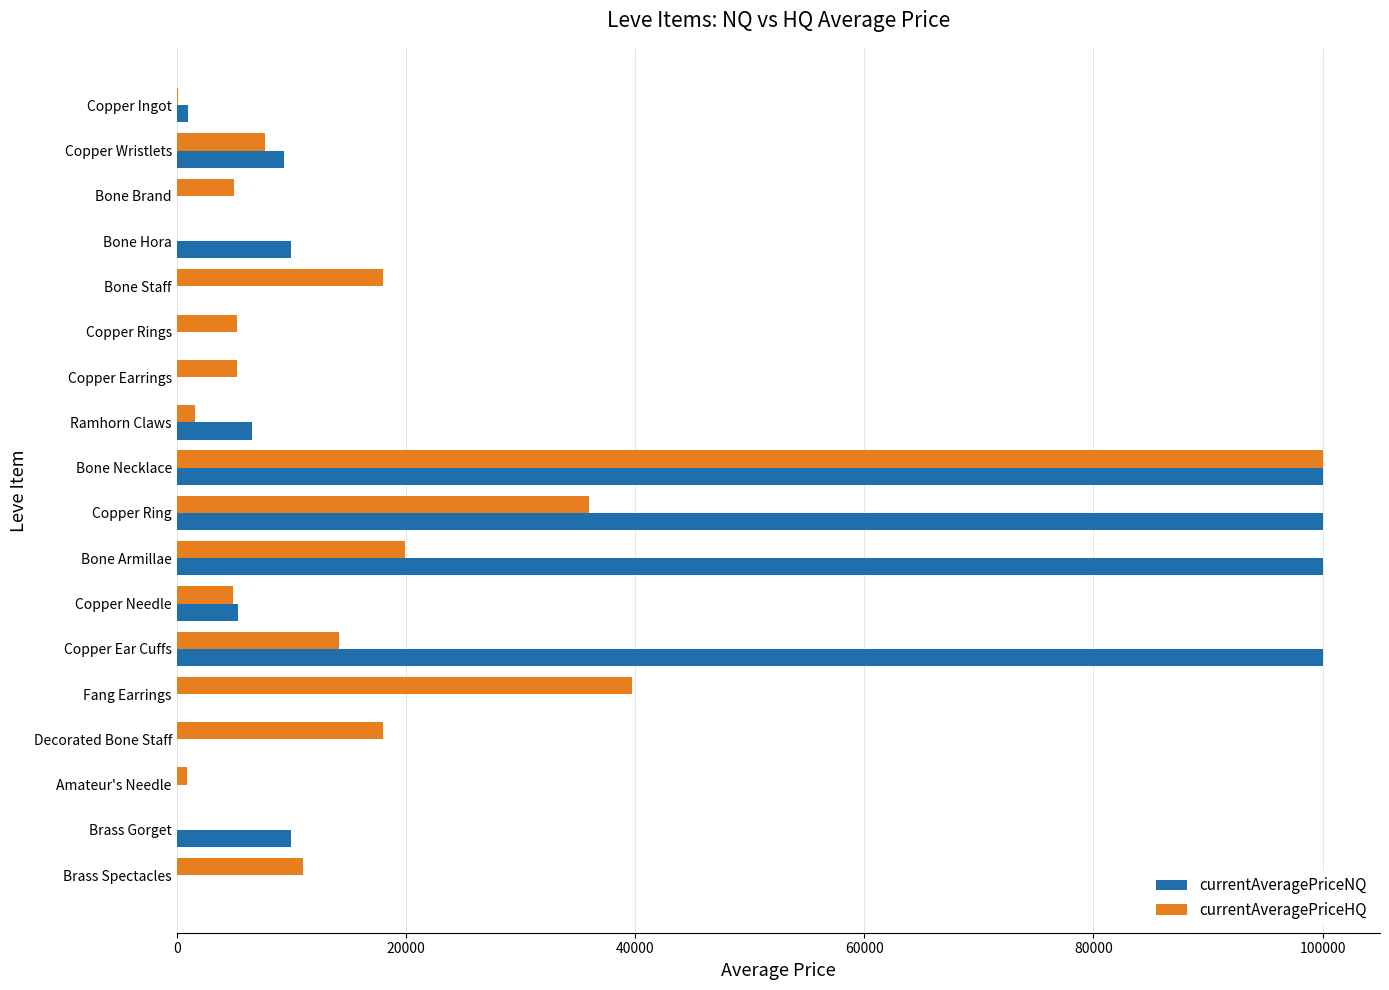

Between Copper Ingot and Fang Earrings, which series saw the biggest shift?

currentAveragePriceHQ